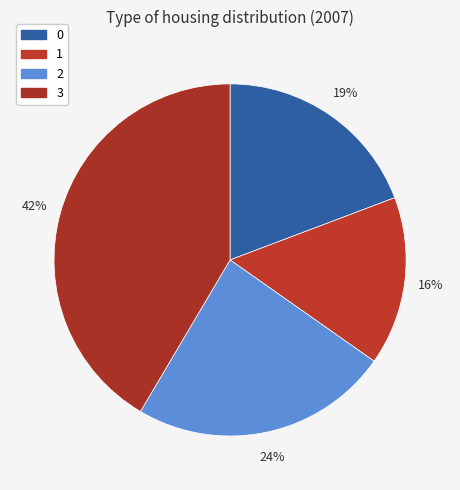

How many segments does this pie chart have?

4